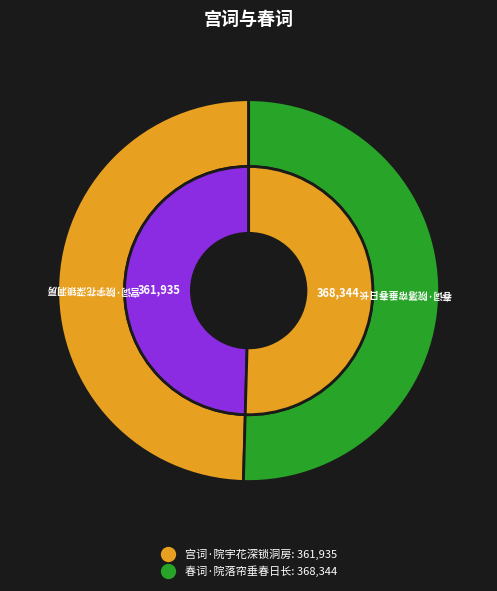

What is the change in value from 宫词·院宇花深锁洞房 to 春词·院落帘垂春日长?

+6409